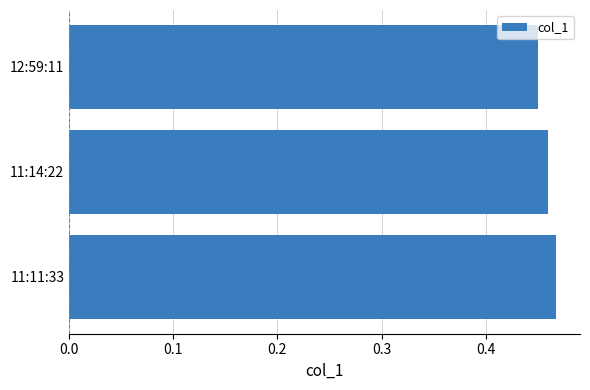

What is the sum of the values at 12:59:11 and 11:14:22?

0.9